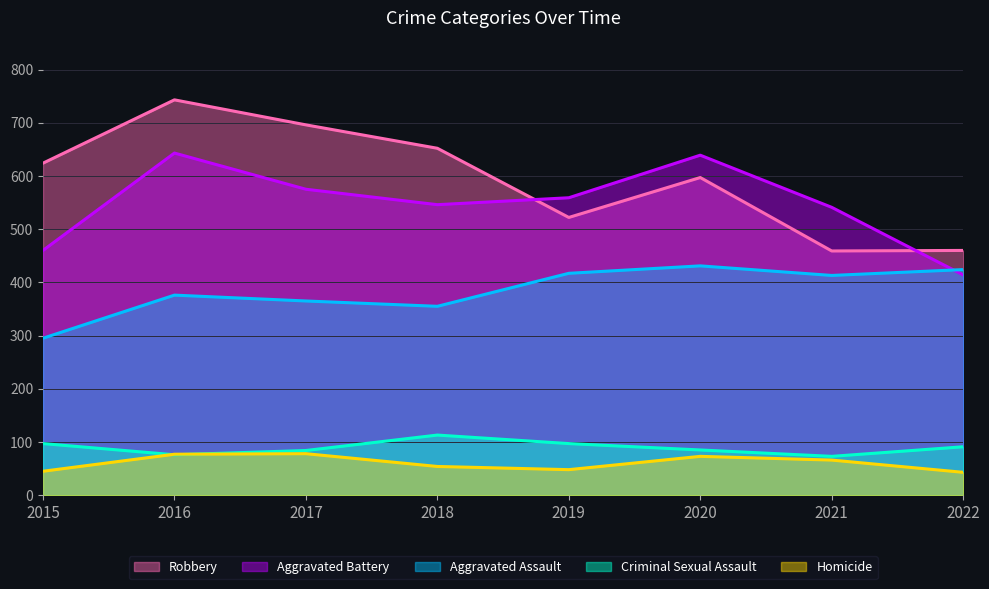

Where is the first local minimum for Robbery?

2019